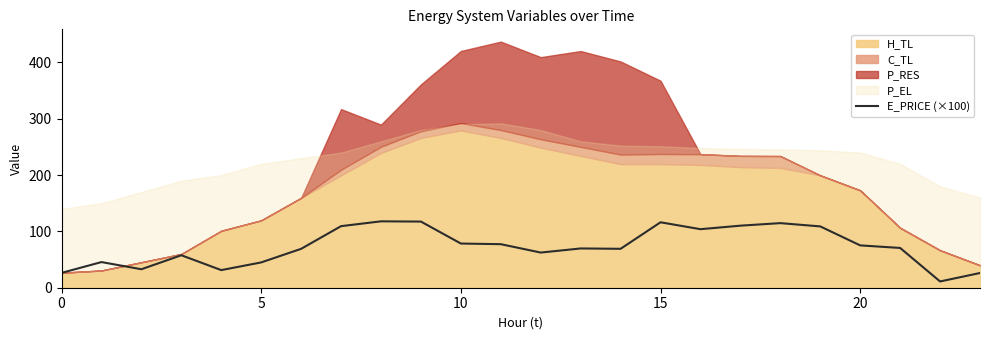

How many interior local valleys (lower than both neighbors) does the data have?

6